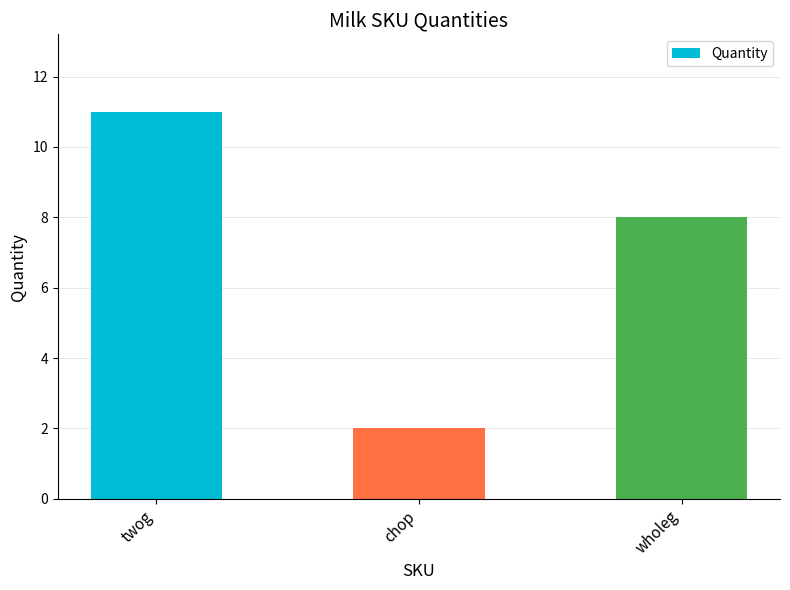

Does the chart contain stacked bars?

No